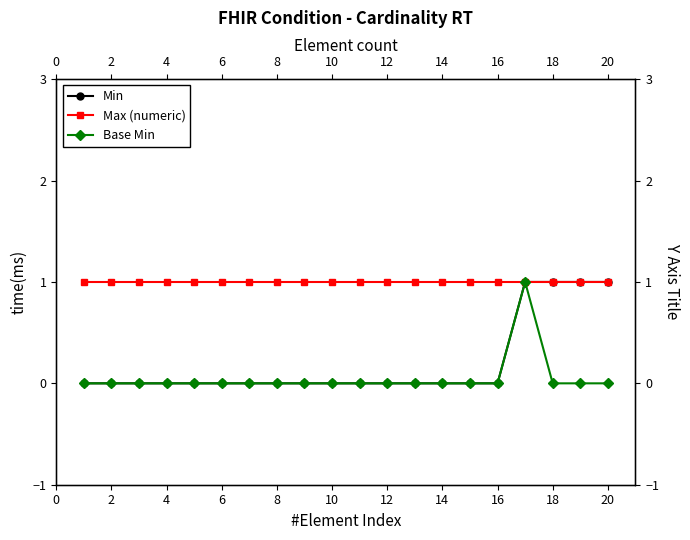

True or false: Max (numeric) and Base Min cross at least once.

False